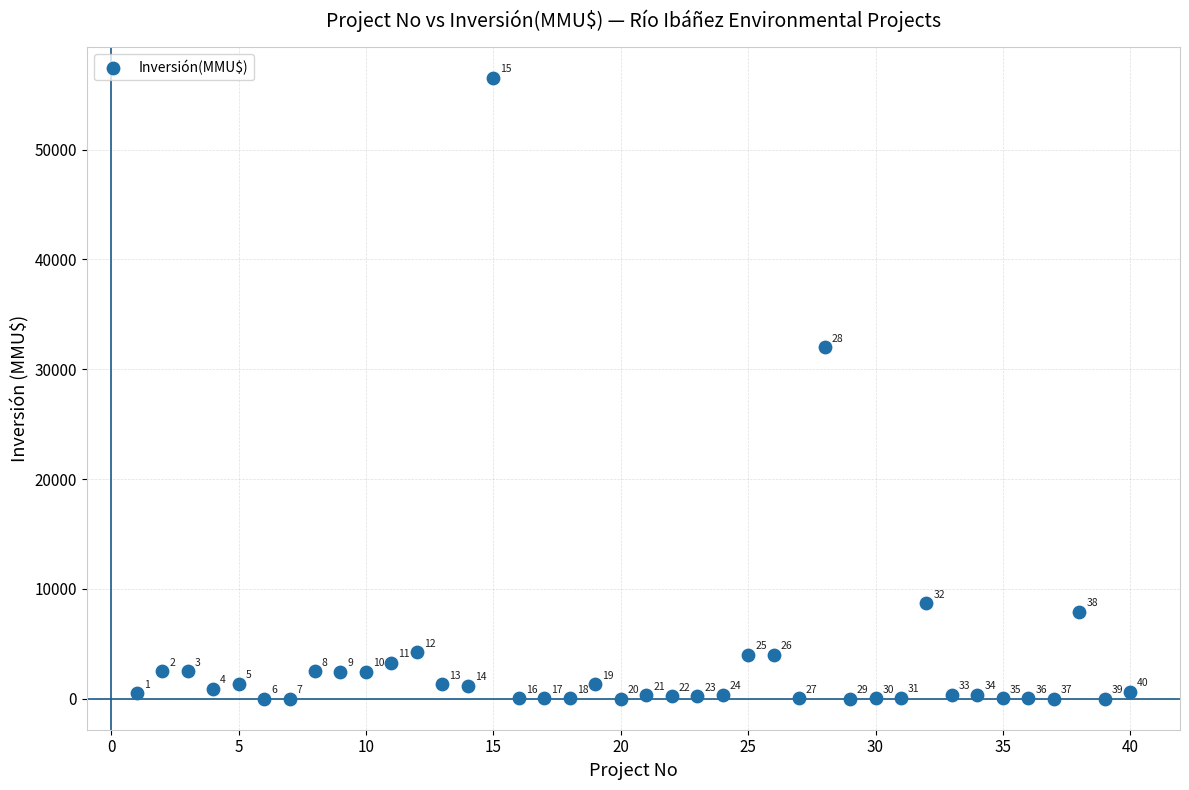

What is the range of Y values (max minus min)?

56512